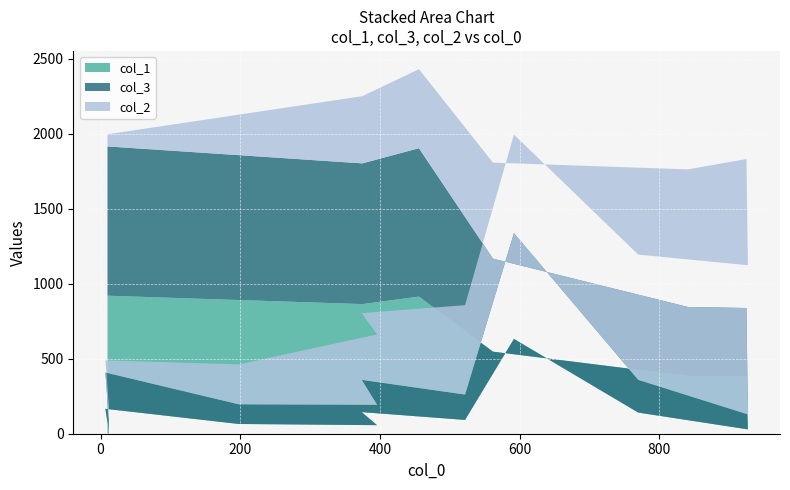

Reading left to right, extract all data points from this chart.

col_1: 9	166	65	57	144	92	632	141	29	380	385	547	914	864	920
col_3: 85	242	131	136	215	169	705	218	100	458	460	620	989	938	995
col_2: 85	81	266	469	445	596	657	835	994	993	917	640	527	448	81